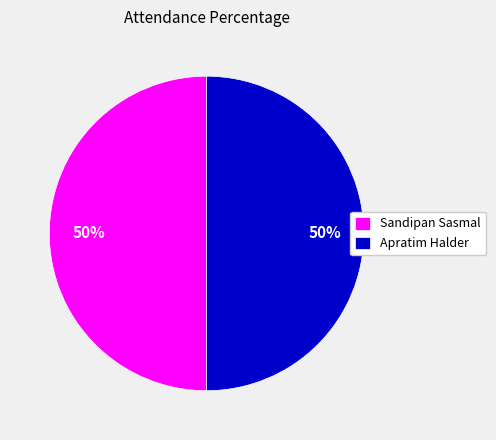

To the nearest percent, what is the average slice percentage?

50%